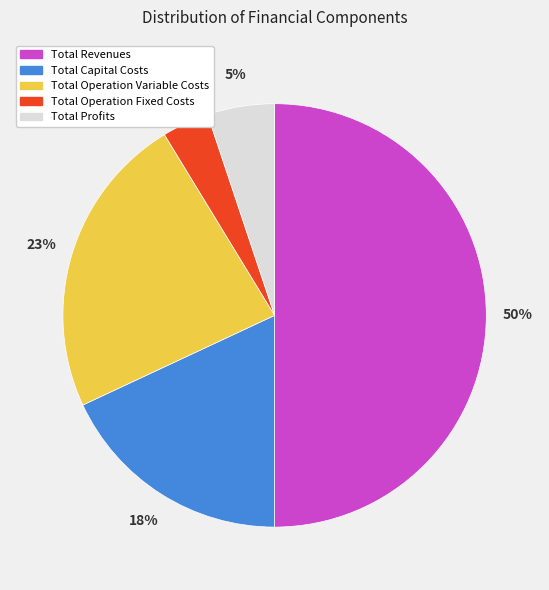

Which category accounts for the majority?

Total Revenues